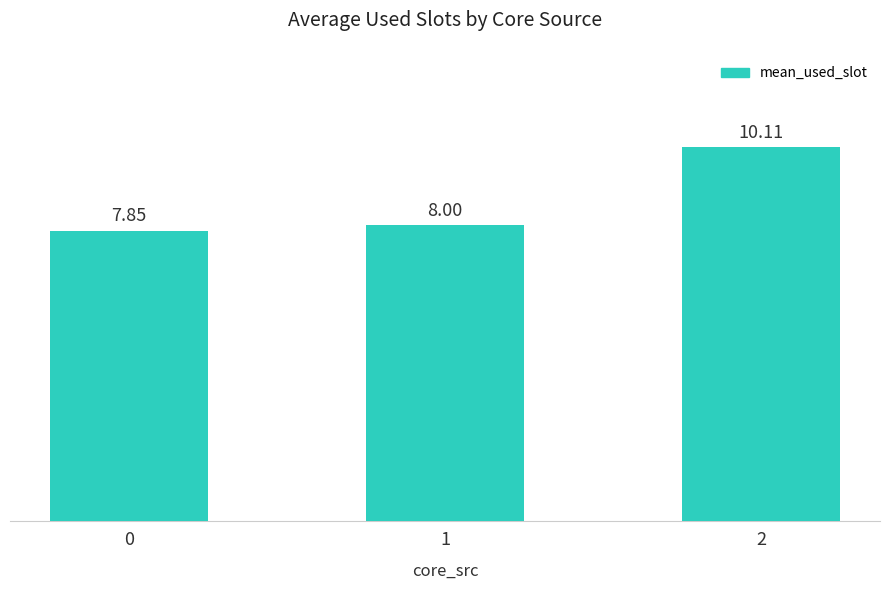

Rank the categories by value from highest to lowest.

2, 1, 0